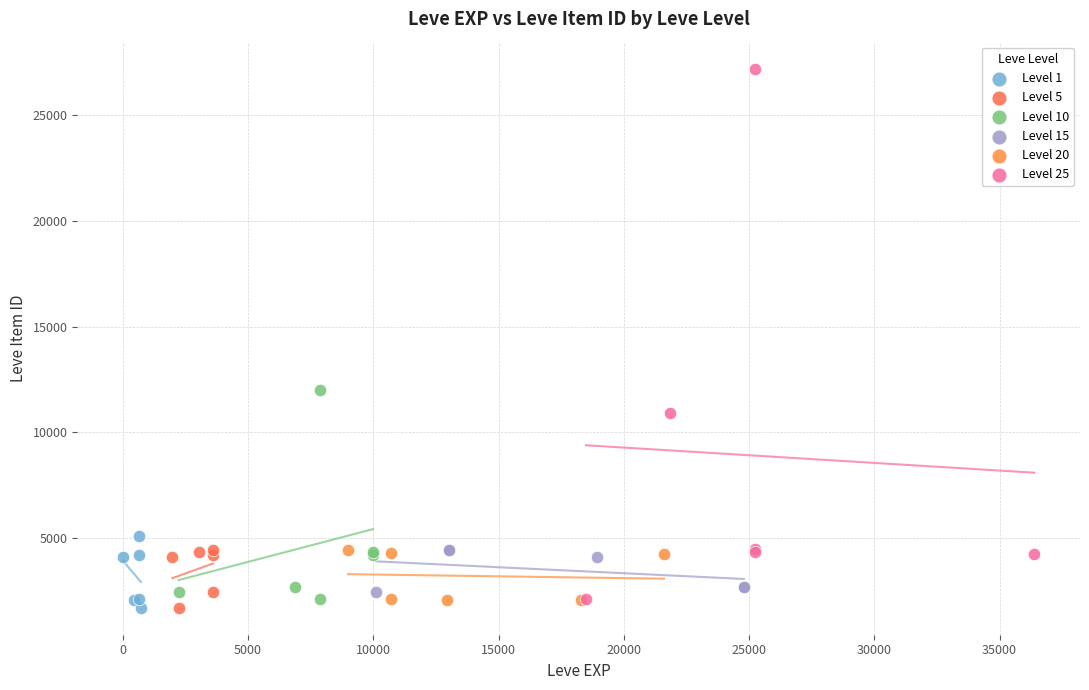

Which series has the largest Y range (max minus min)?

Level 25